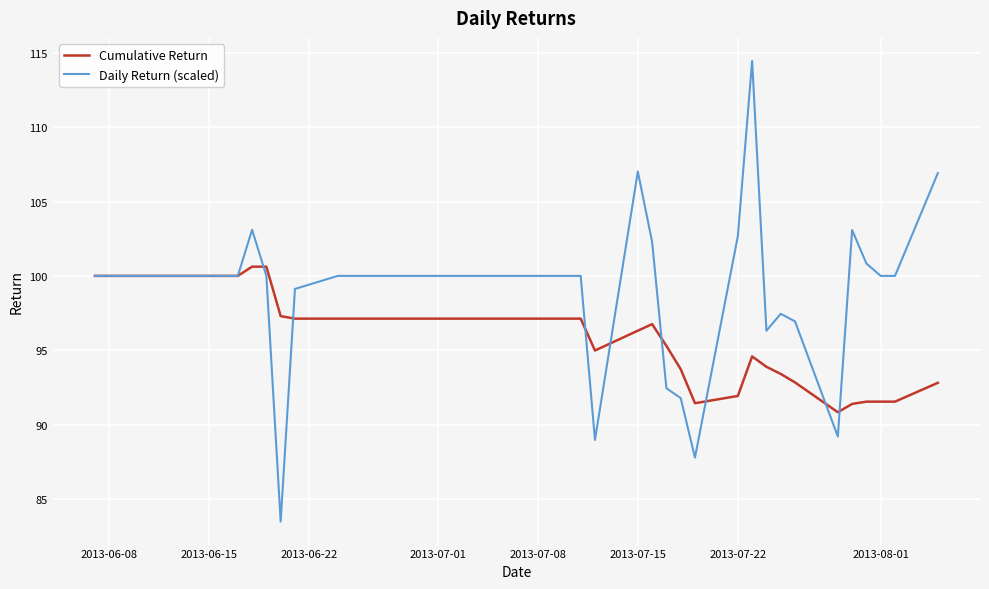

At how many categories does at least one series exceed 101?

7